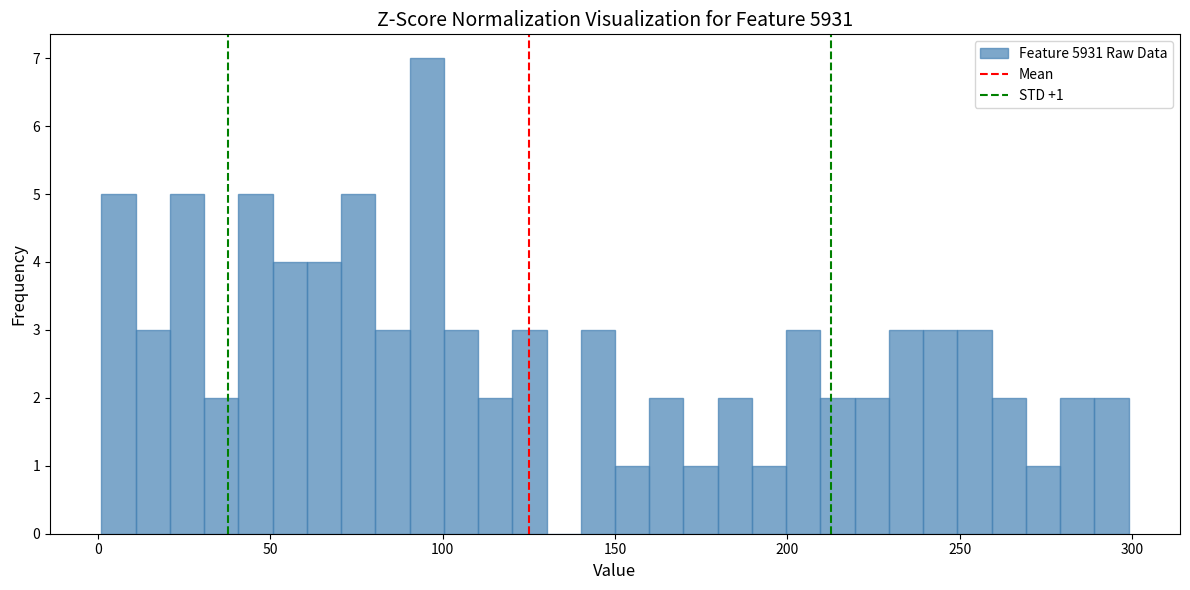

Read against the x-axis, roughly where is the centre of the tallest bar?

95